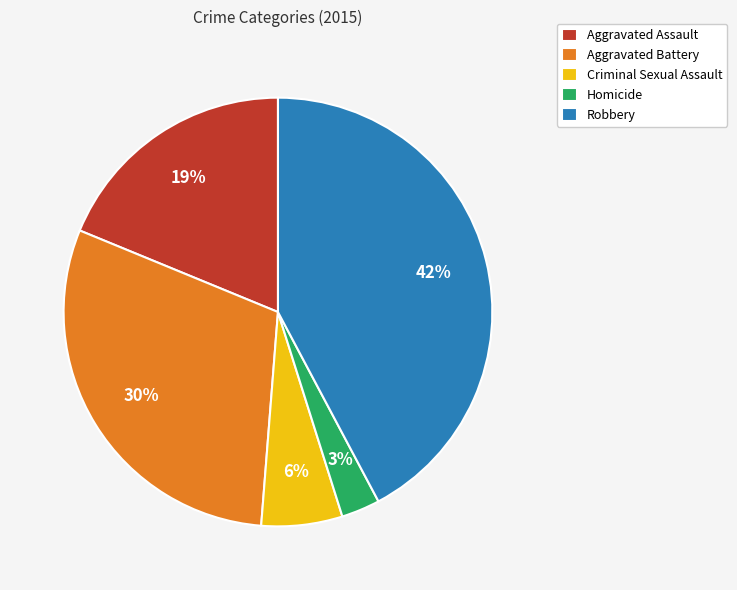

Count the number of slices in the pie.

5